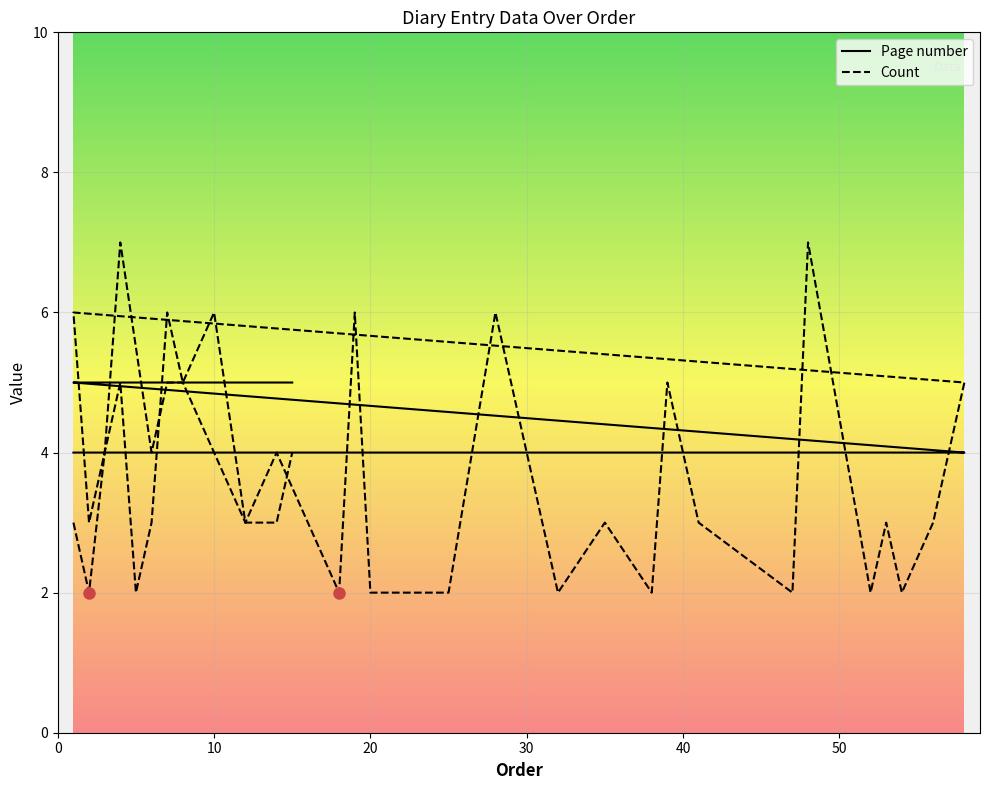

Rank the series at 14 from highest to lowest value.

Page number, Count